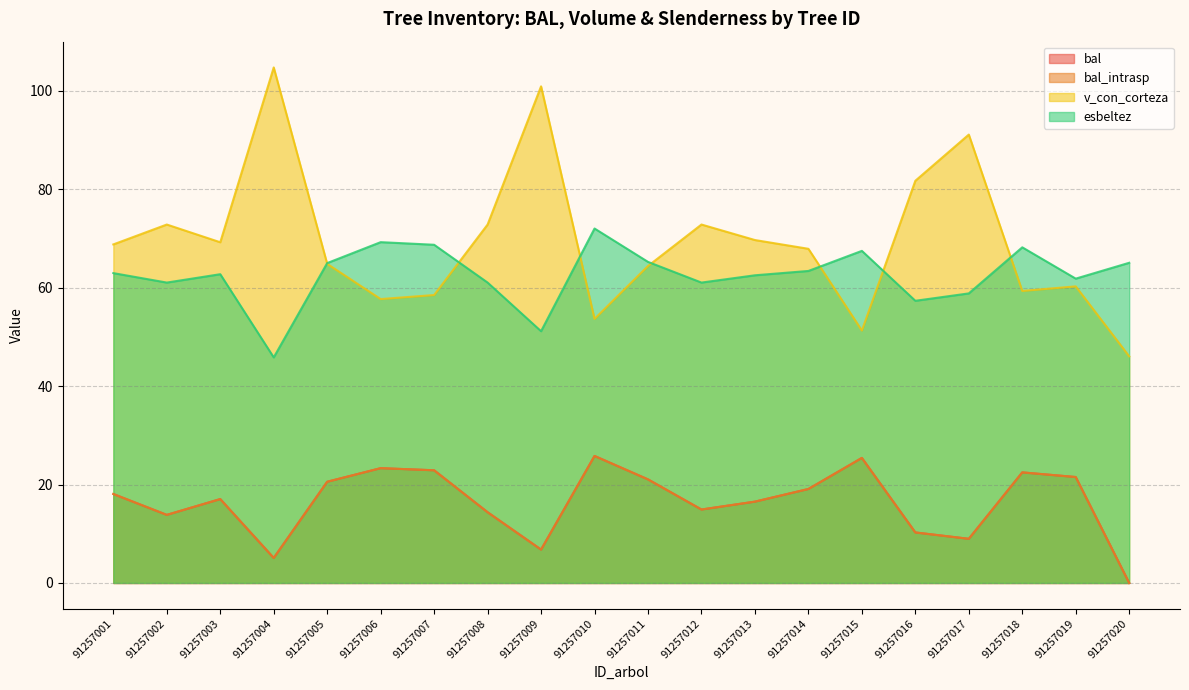

How many data points in bal are above 18?

10